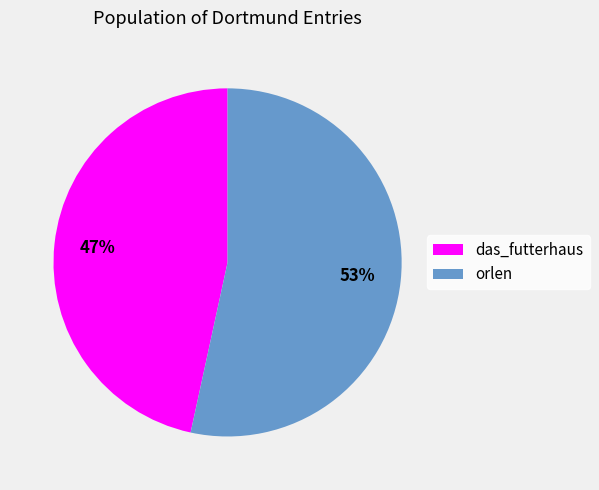

To the nearest percent, what is the combined percentage of das_futterhaus and orlen?

100%